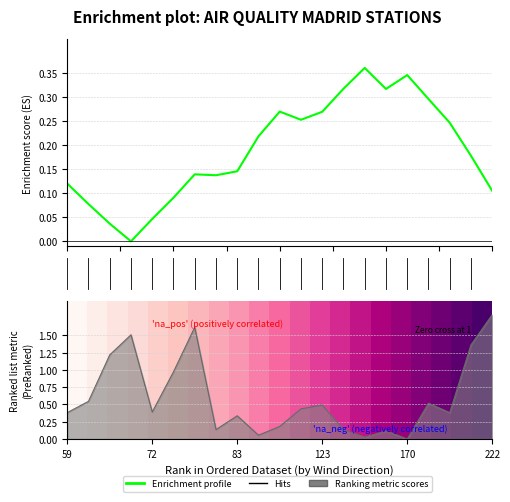

Does the chart display data point markers on the line(s)?

No